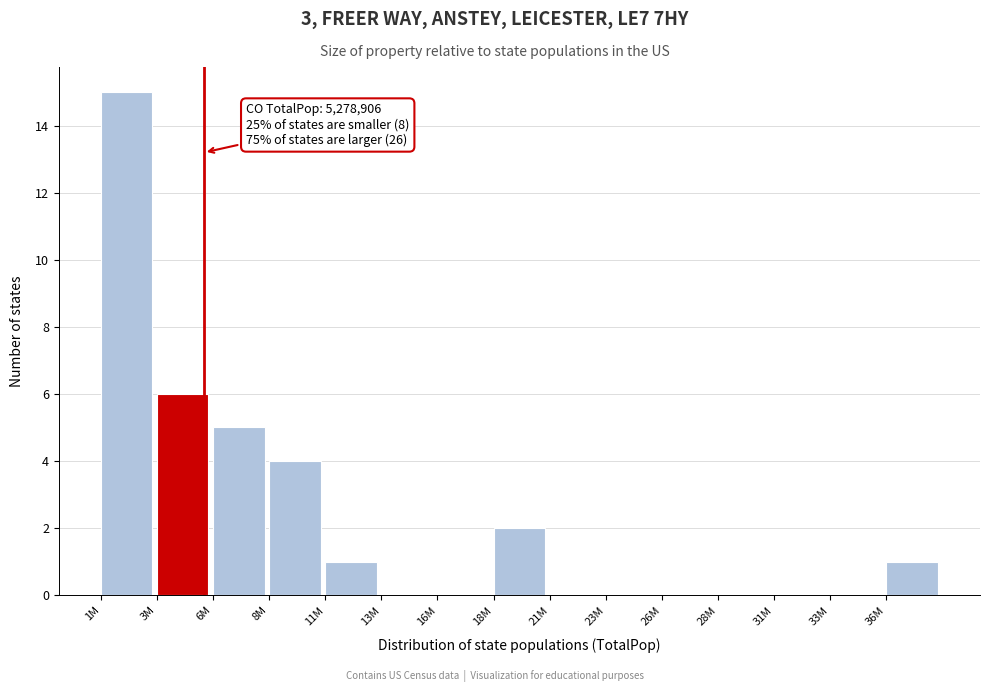

Reading right to left, transcribe all the data shown in this chart.

36M=1	33M=0	31M=0	28M=0	26M=0	23M=0	21M=0	18M=2	16M=0	13M=0	11M=1	8M=4	6M=5	3M=6	1M=15